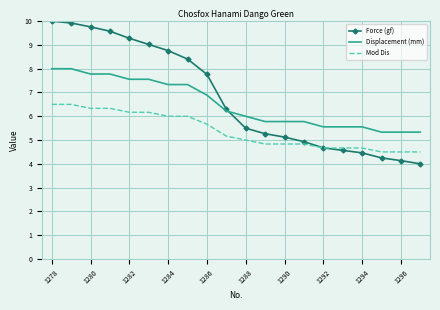

Which series has the widest spread of values?

Force (gf)